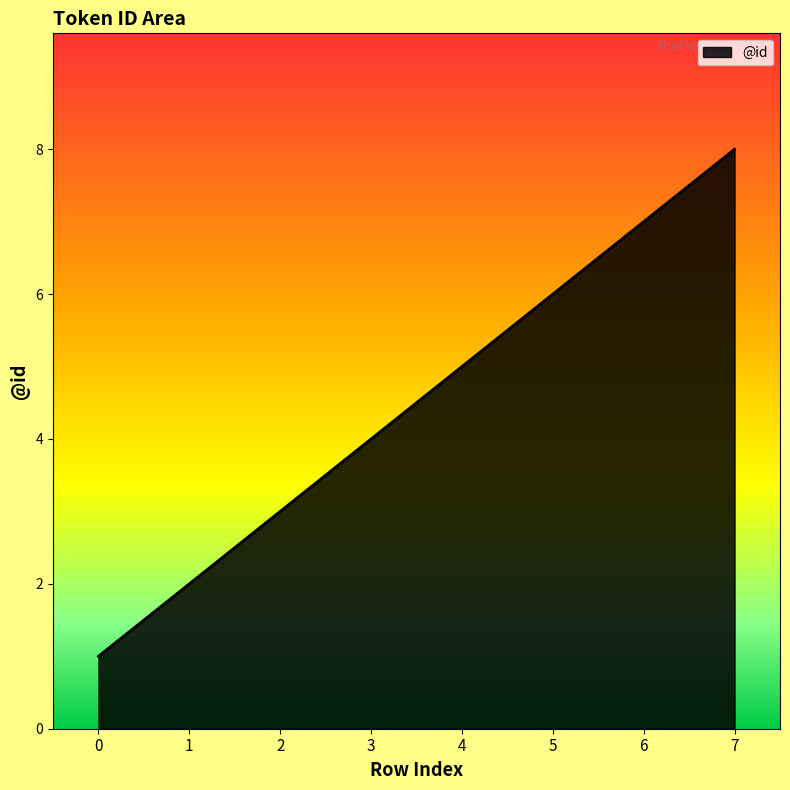

Rank the categories by value from lowest to highest.

0, 1, 2, 3, 4, 5, 6, 7